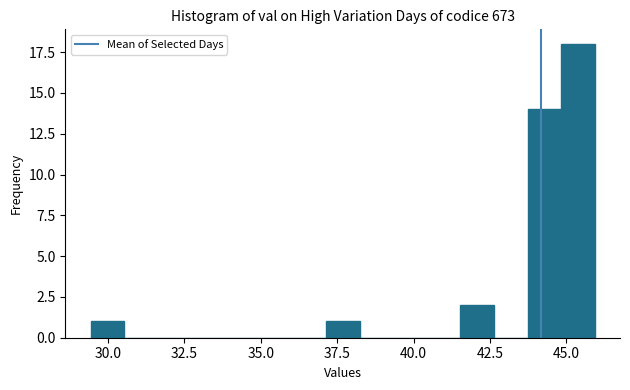

Around what value on the x-axis is the tallest bar? Give the approximate position of its centre, as read against the axis.

45.5